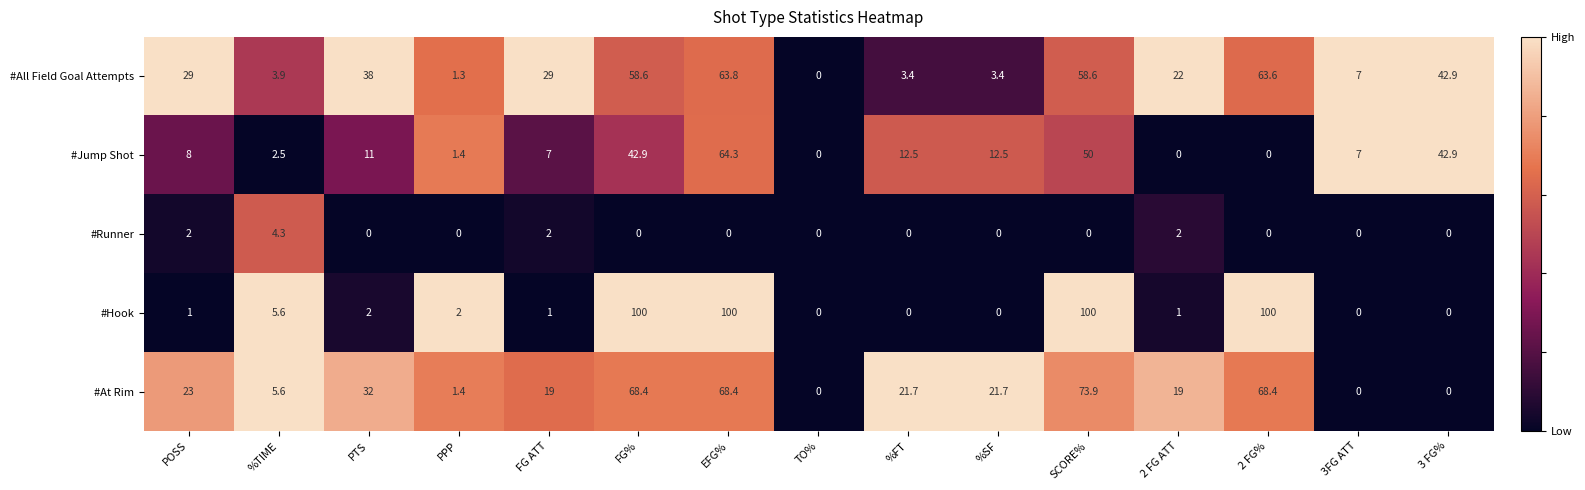

Which series changed the most between %SF and 3 FG%?

#All Field Goal Attempts